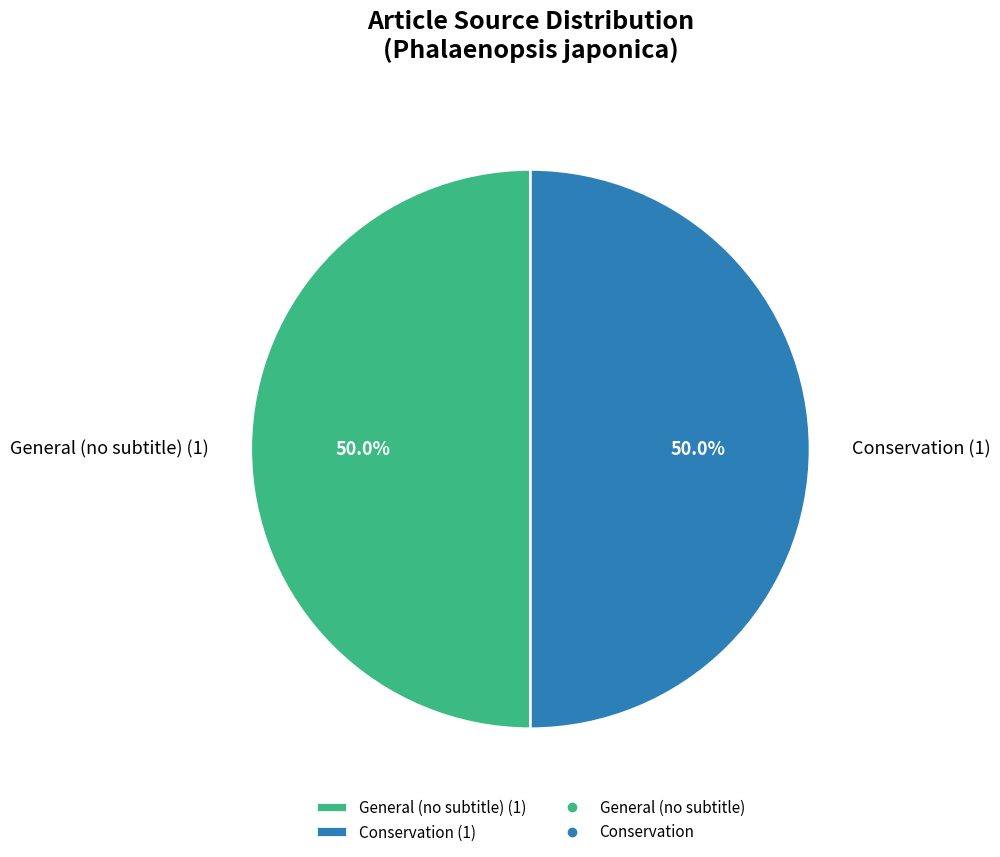

What is the ratio of the value at General (no subtitle) (1) to the value at Conservation (1)?

1.0